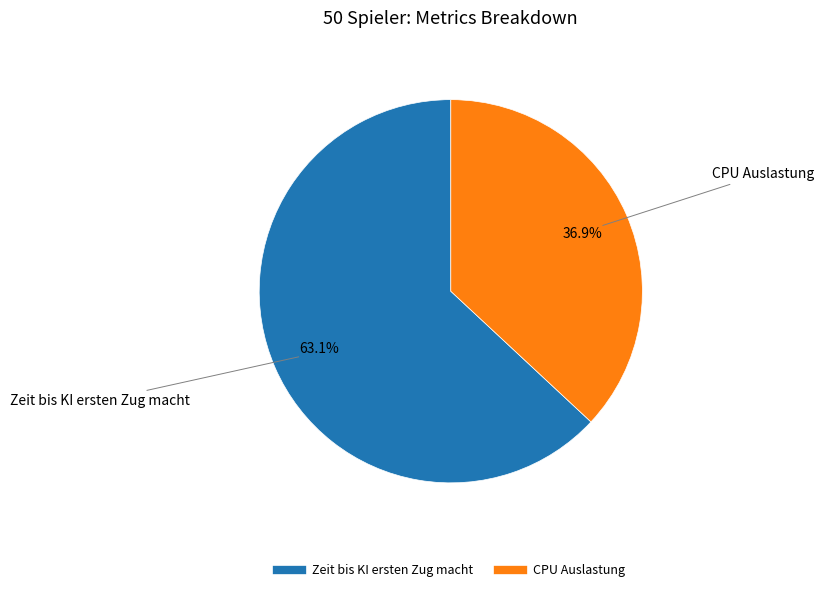

To the nearest percent, what is the difference between the Zeit bis KI ersten Zug macht and CPU Auslastung slice percentages?

26%